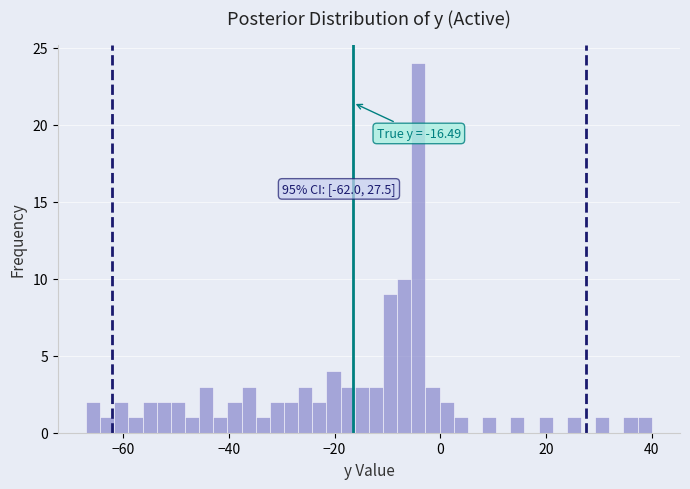

Around what value on the x-axis is the tallest bar? Give the approximate position of its centre, as read against the axis.

-4